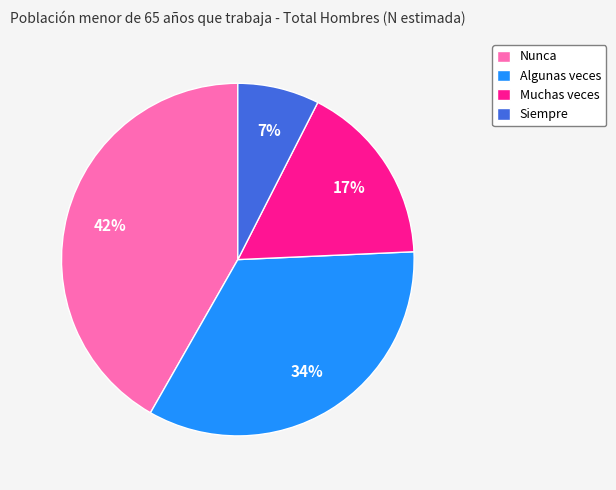

Rank the categories by value from highest to lowest.

Nunca, Algunas veces, Muchas veces, Siempre